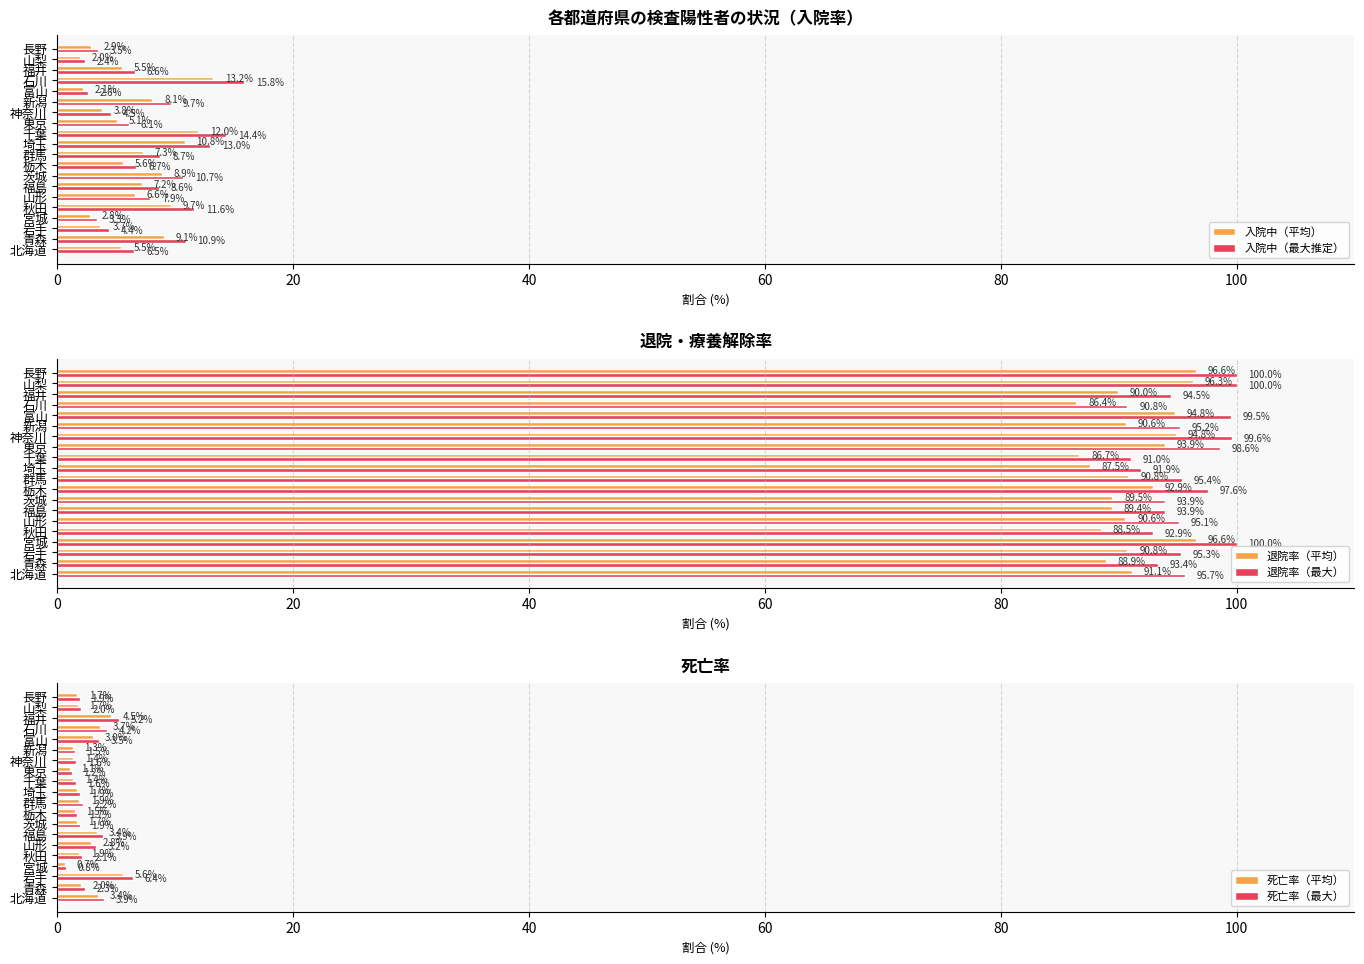

Rank the categories by 入院中（最大推定） value from highest to lowest.

石川, 千葉, 埼玉, 秋田, 青森, 茨城, 新潟, 群馬, 福島, 山形, 栃木, 福井, 北海道, 東京, 神奈川, 岩手, 長野, 宮城, 富山, 山梨